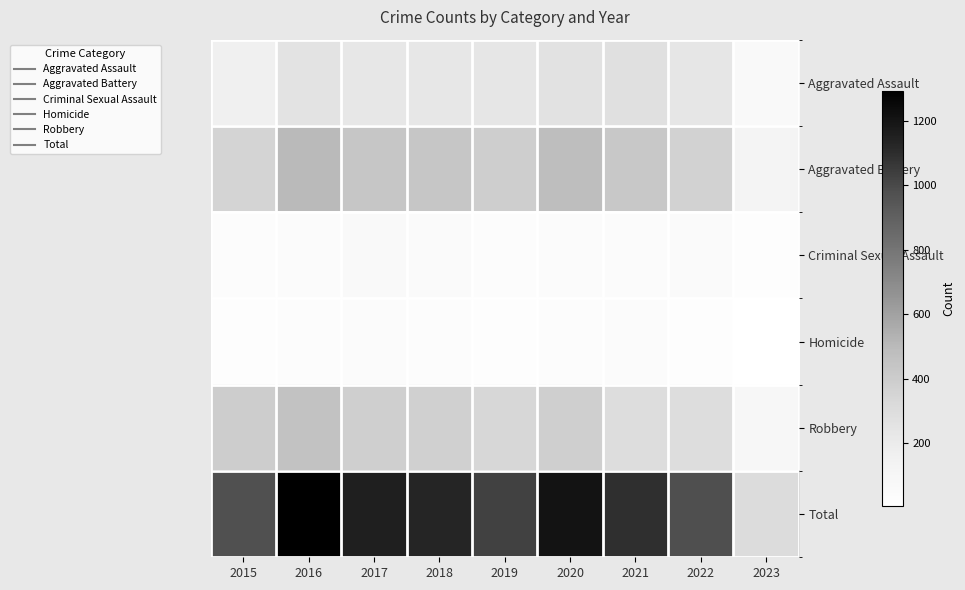

Reading left to right, extract all data points from this chart.

Aggravated Assault: 2015=163	2016=255	2017=230	2018=231	2019=235	2020=261	2021=279	2022=235	2023=64
Aggravated Battery: 2015=354	2016=501	2017=434	2018=436	2019=388	2020=478	2021=420	2022=365	2023=122
Criminal Sexual Assault: 2015=38	2016=49	2017=62	2018=56	2019=40	2020=49	2021=50	2022=56	2023=21
Homicide: 2015=23	2016=33	2017=42	2018=31	2019=24	2020=39	2021=46	2022=29	2023=5
Robbery: 2015=393	2016=455	2017=386	2018=375	2019=340	2020=378	2021=300	2022=295	2023=94
Total: 2015=971	2016=1293	2017=1154	2018=1129	2019=1027	2020=1205	2021=1095	2022=980	2023=306